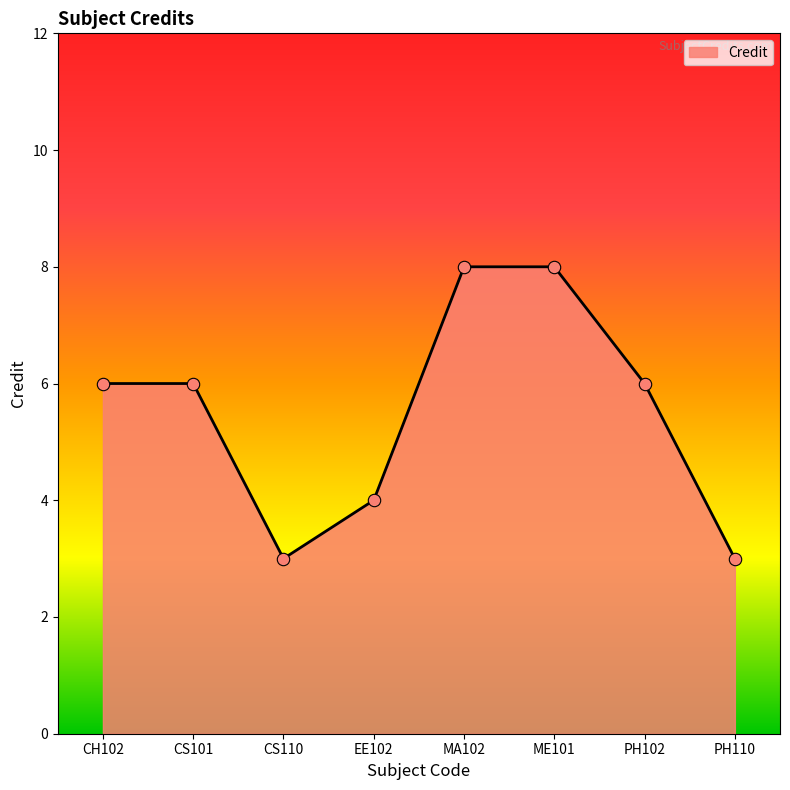

Which has a higher value, EE102 or CH102?

CH102